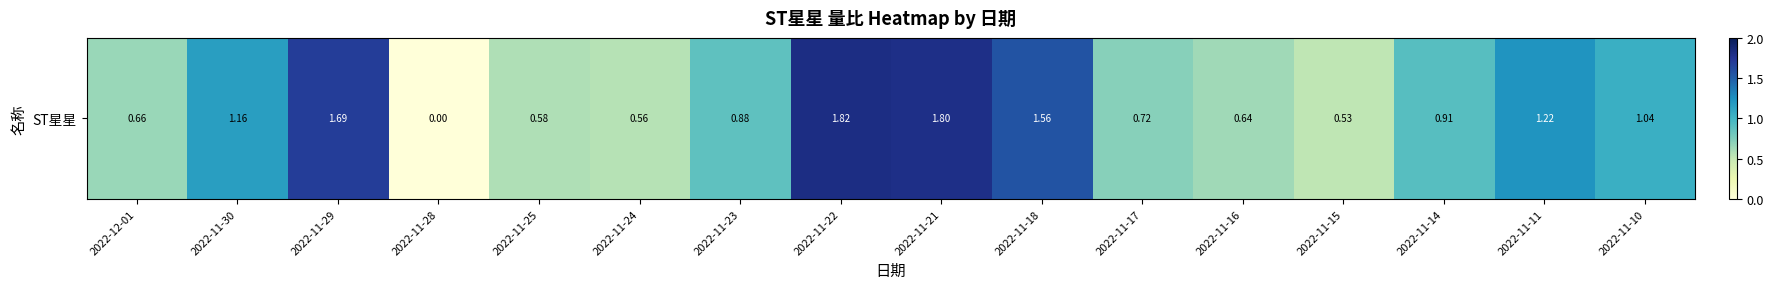

Which has a higher value, 2022-11-18 or 2022-11-24?

2022-11-18